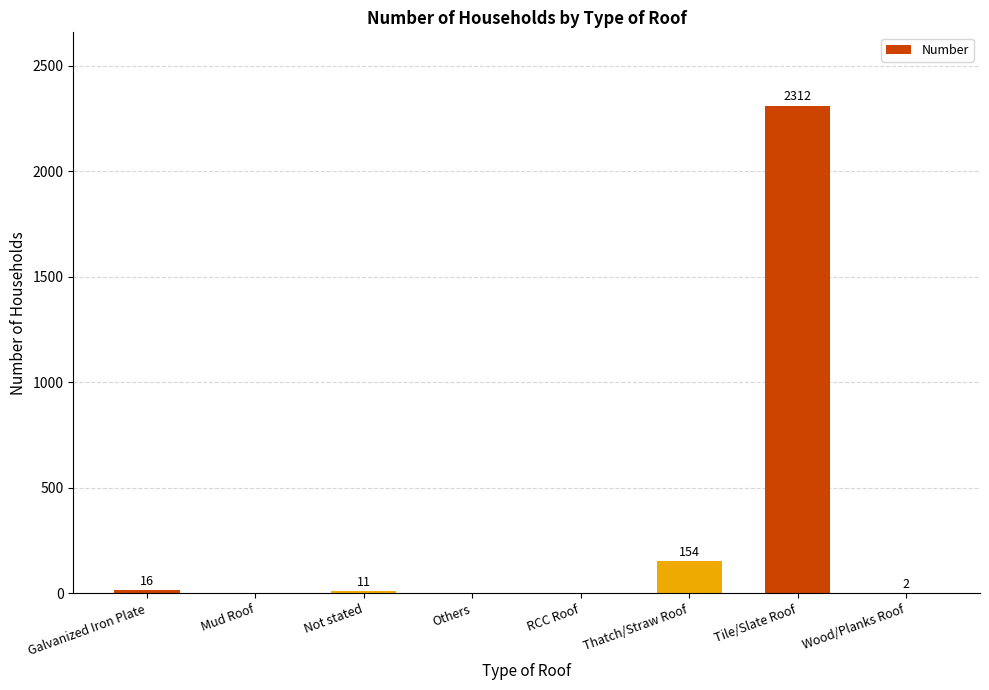

Reading right to left, list all the values displayed in this chart.

Wood/Planks Roof=2	Tile/Slate Roof=2312	Thatch/Straw Roof=154	RCC Roof=0	Others=0	Not stated=11	Mud Roof=0	Galvanized Iron Plate=16